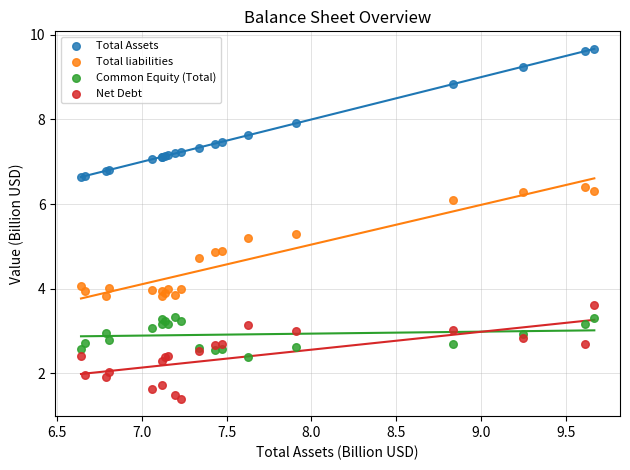

Which series has the largest Y range (max minus min)?

Total Assets